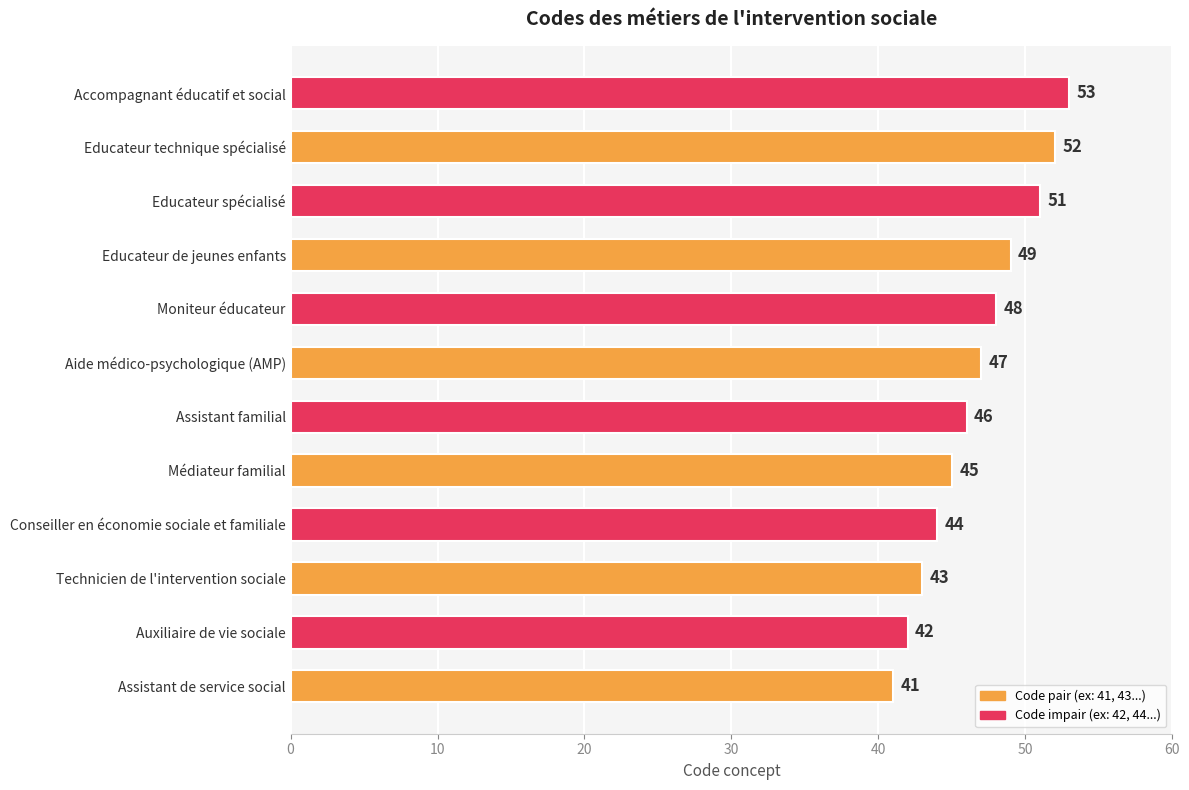

List the labels in order of value, largest first.

Accompagnant éducatif et social, Educateur technique spécialisé, Educateur spécialisé, Educateur de jeunes enfants, Moniteur éducateur, Aide médico-psychologique (AMP), Assistant familial, Médiateur familial, Conseiller en économie sociale et familiale, Technicien de l'intervention sociale, Auxiliaire de vie sociale, Assistant de service social